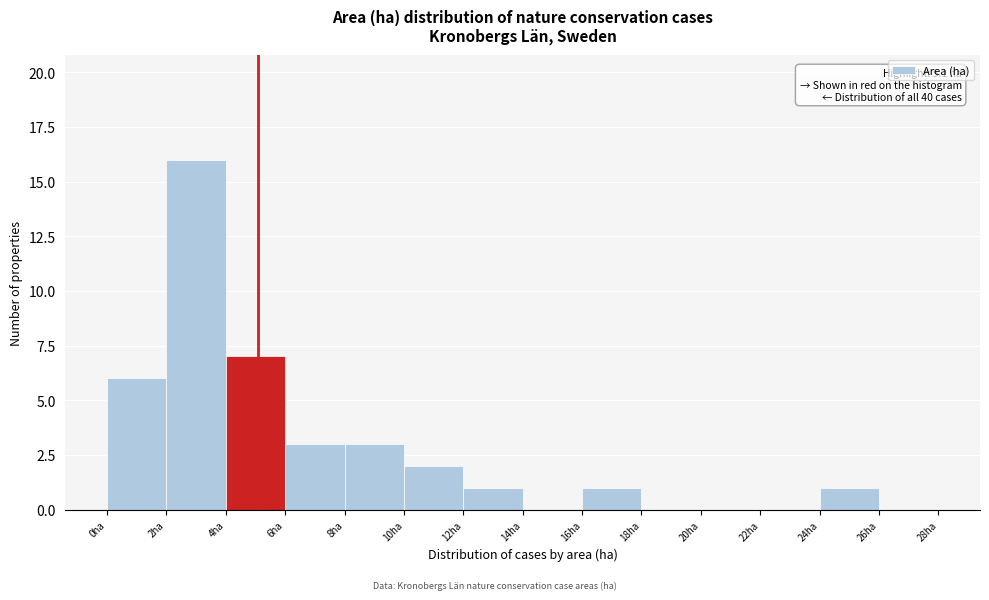

Which range on the x-axis has the tallest bar?

2 to 4